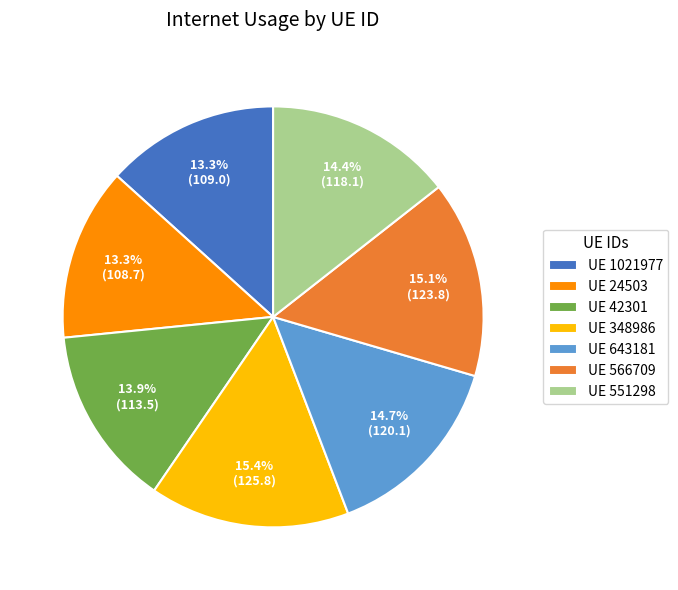

How many slices are in this pie chart?

7